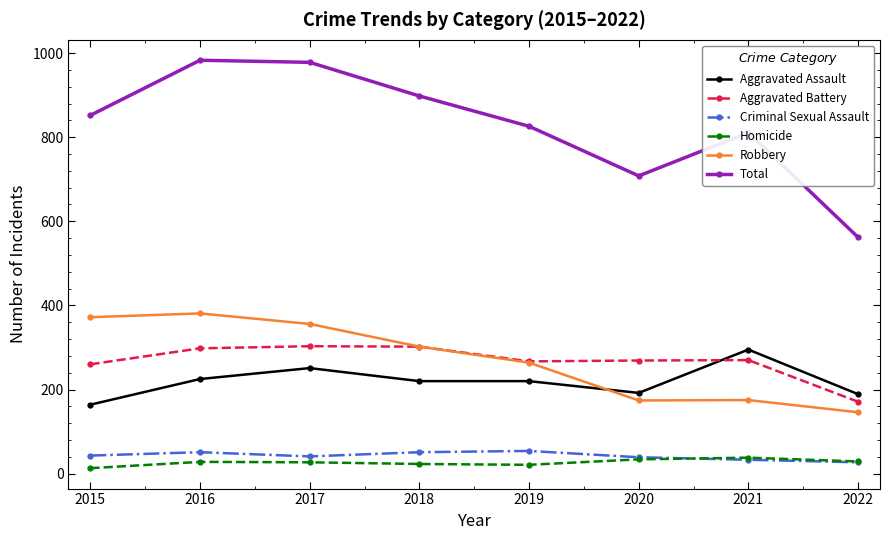

At which label does Aggravated Assault reach its peak?

2021